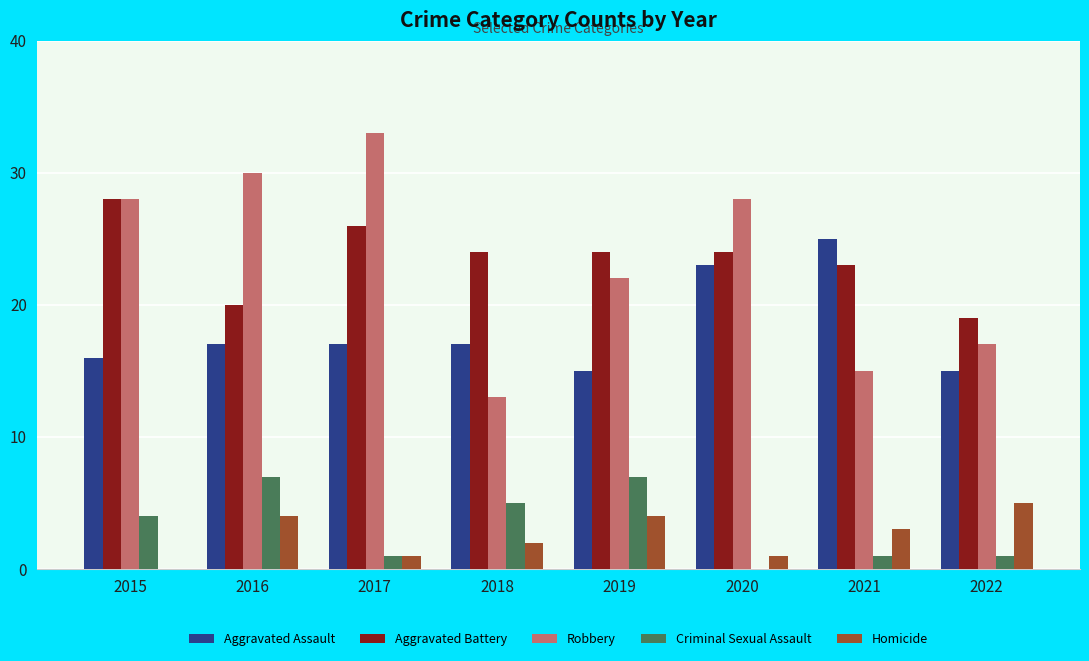

How many data points does each series have?

8